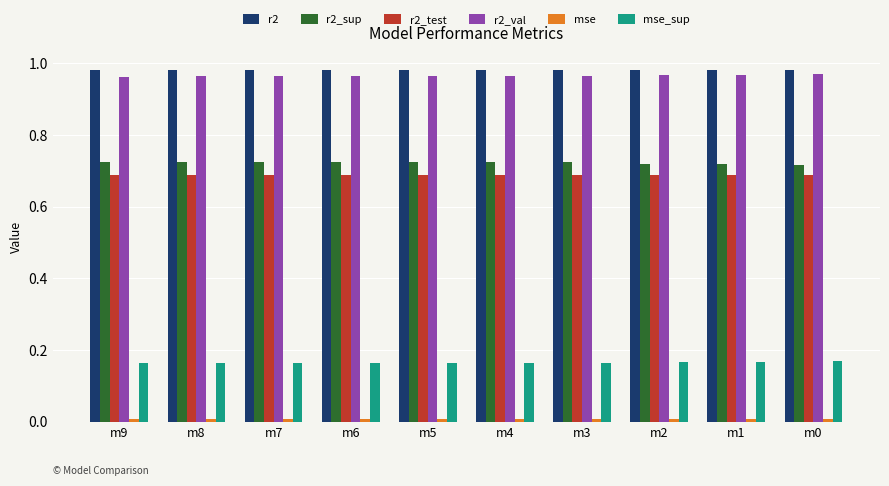

Is it true that r2_sup equals 0.4 at m2?

False